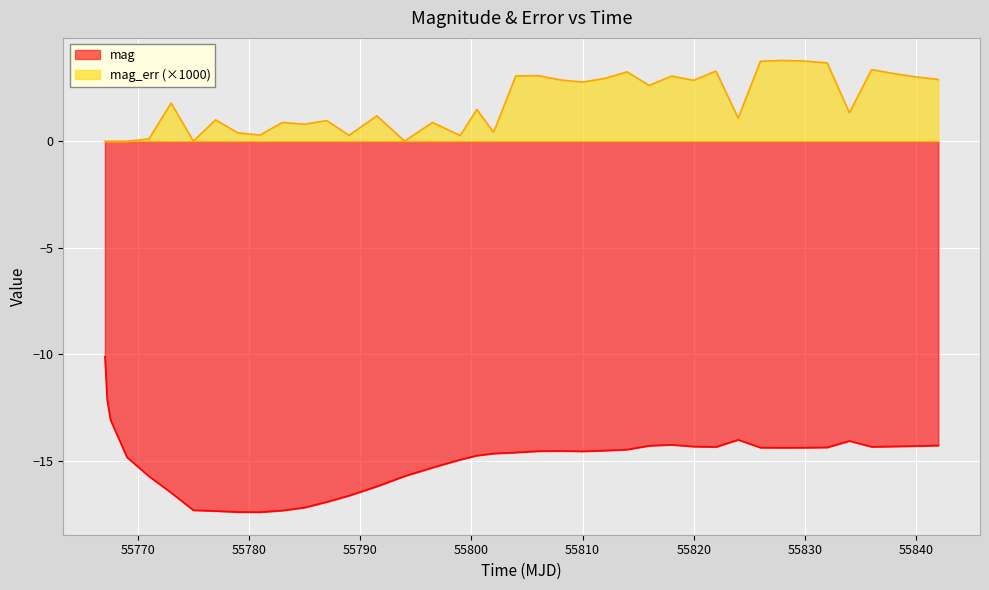

Is it true that mag_err equals 1.0 at 55777.0?

True